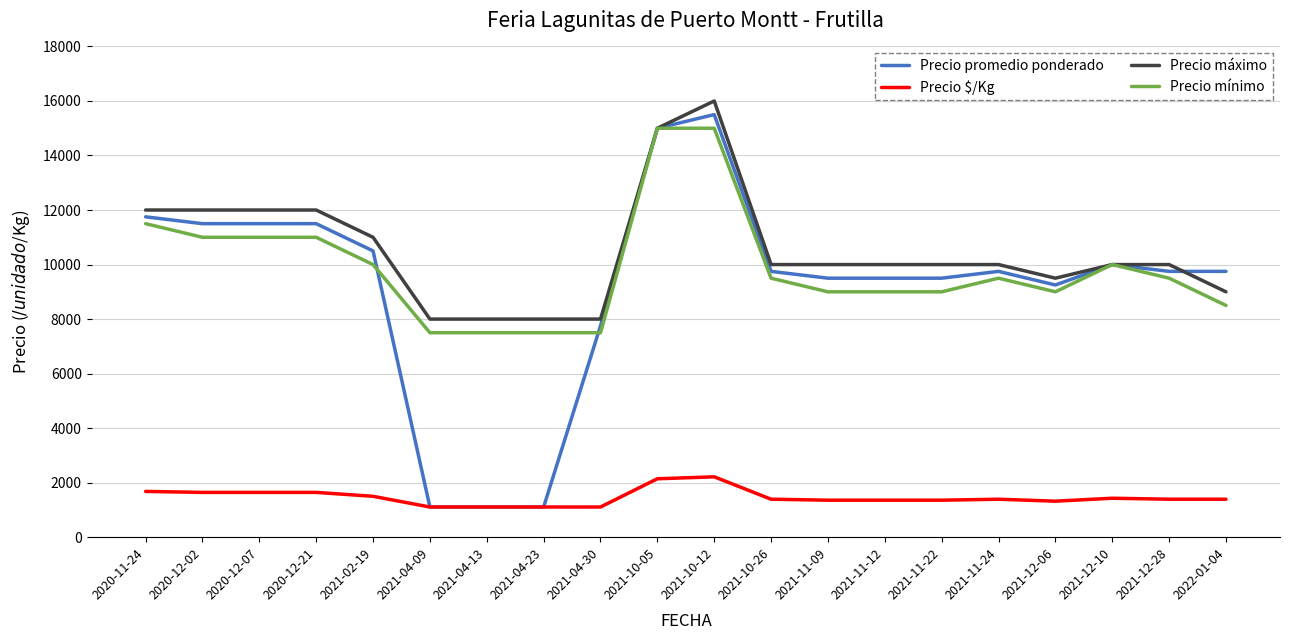

True or false: Precio máximo and Precio $/Kg intersect in this chart.

False